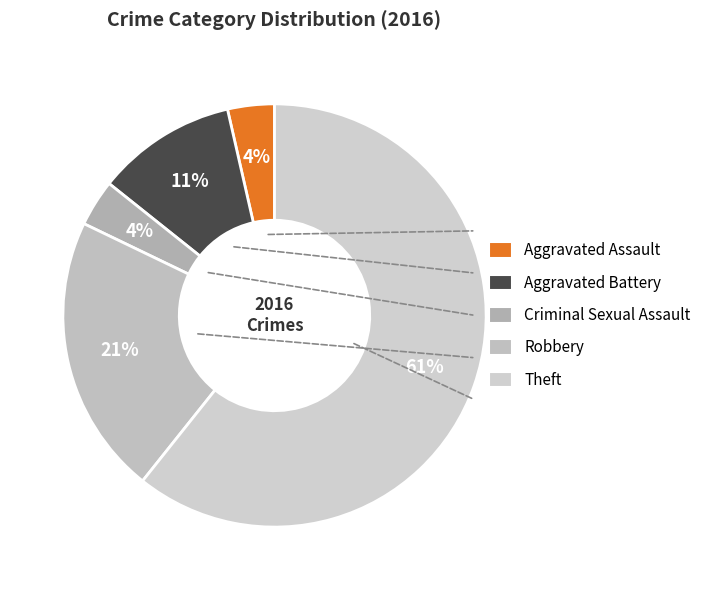

Does Theft account for over 50% of the chart?

Yes